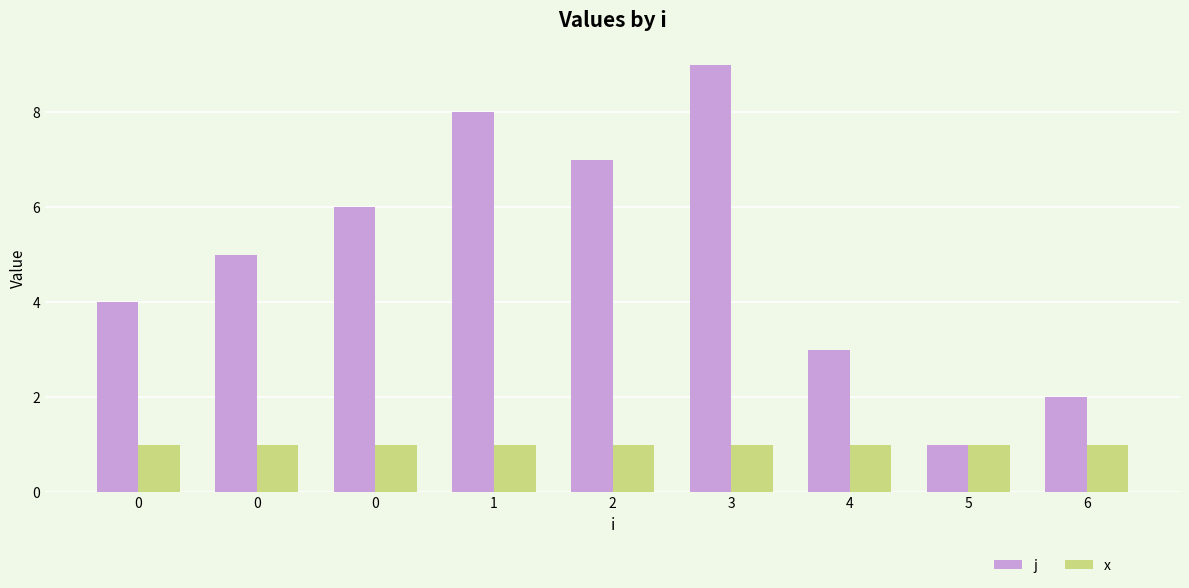

How many bars are there in total?

18